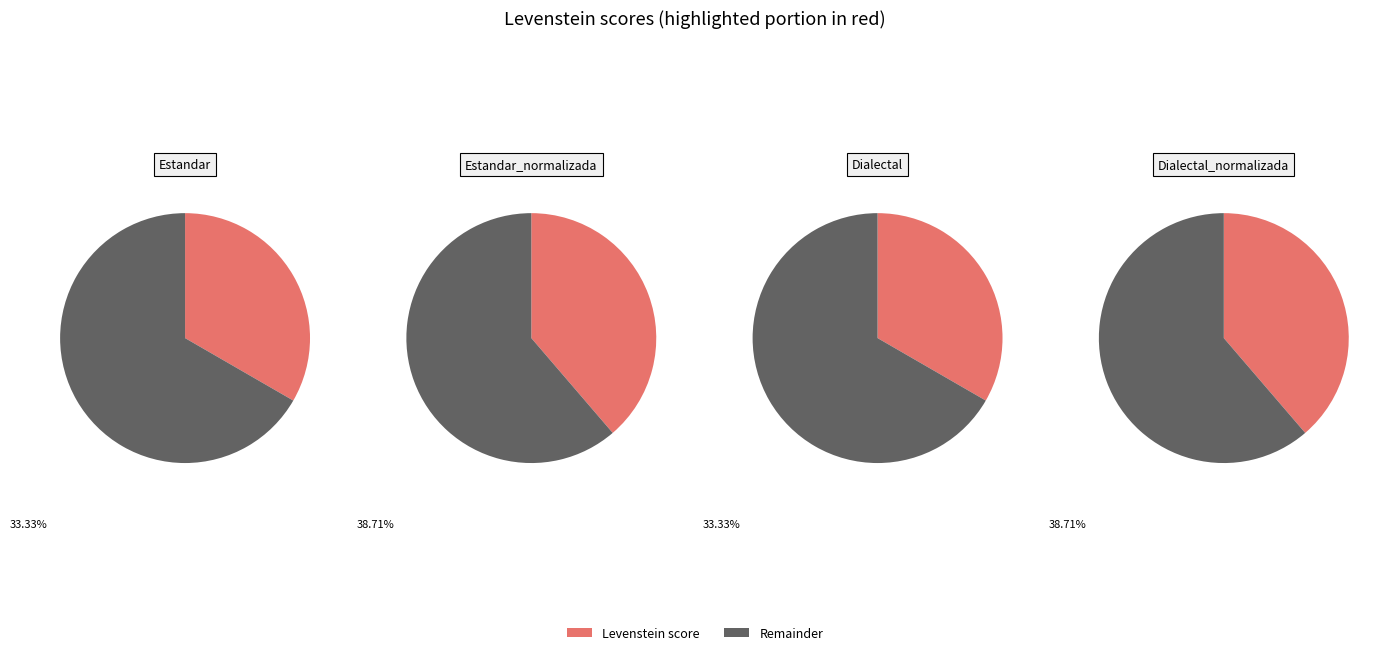

Is Estandar the majority of the pie?

No